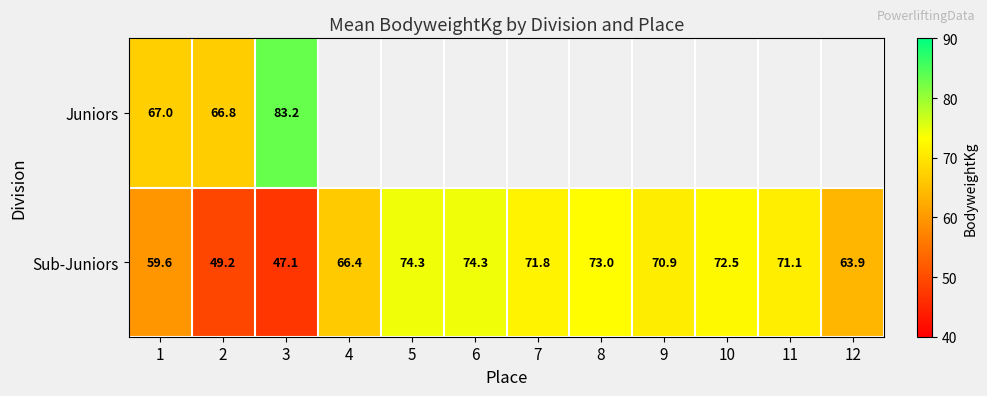

How many data points in Sub-Juniors are above 71?

6